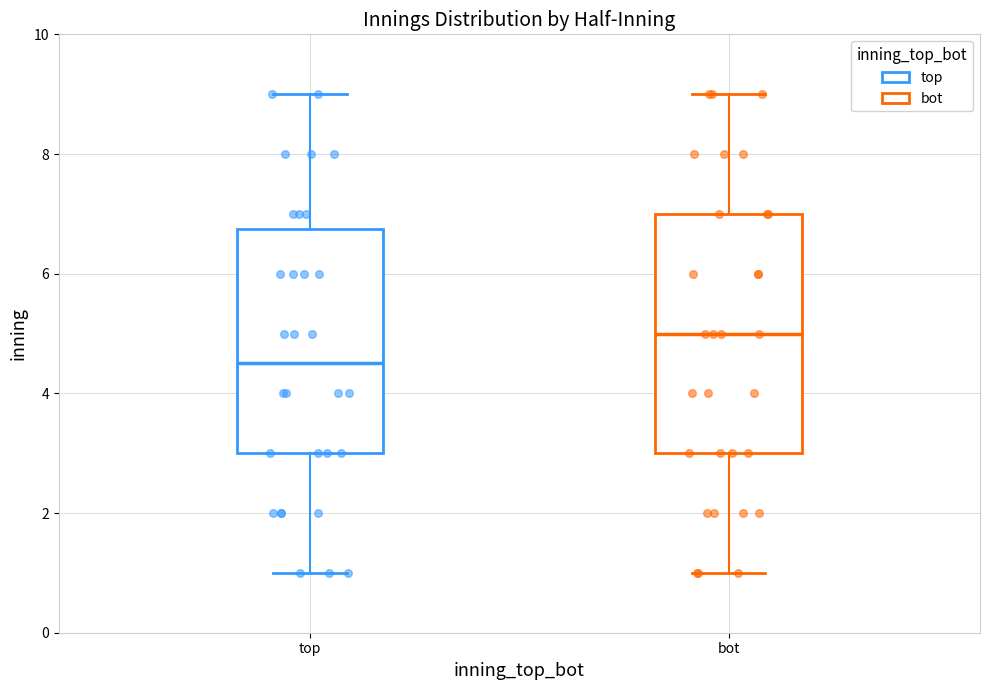

Where is the upper edge of the box for bot on the y-axis? The values are not printed on the chart, so give them approximately, as read against the axis.

7.0